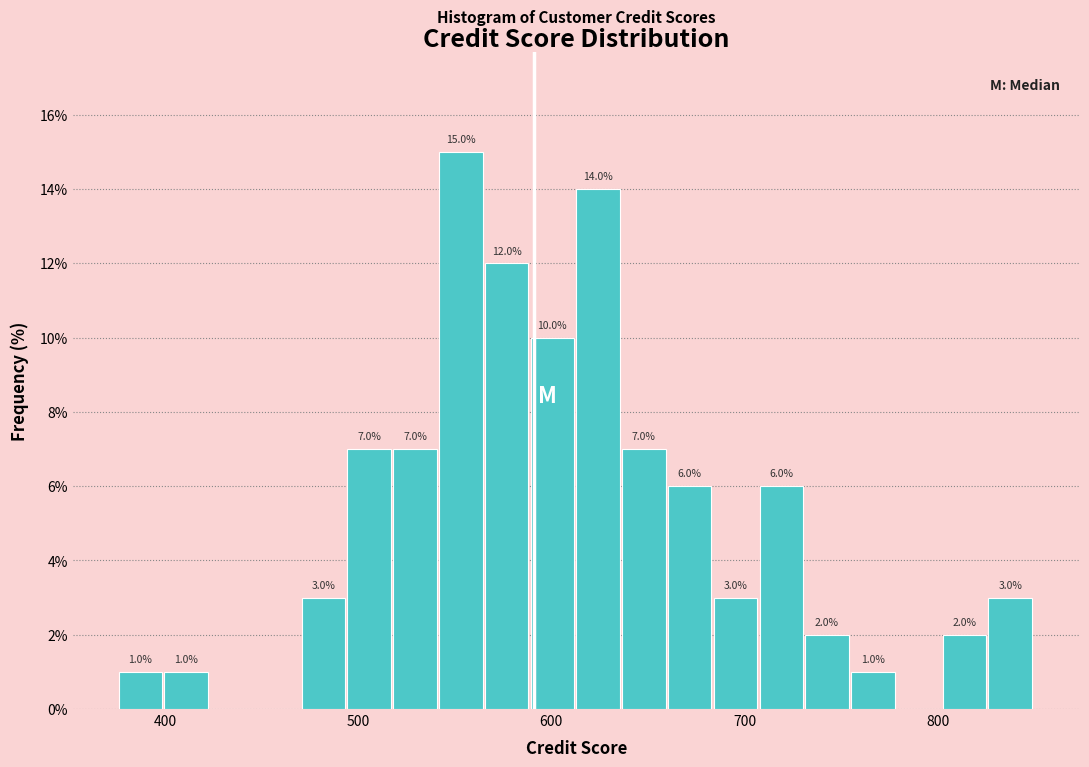

Read against the x-axis, roughly where is the centre of the tallest bar?

550